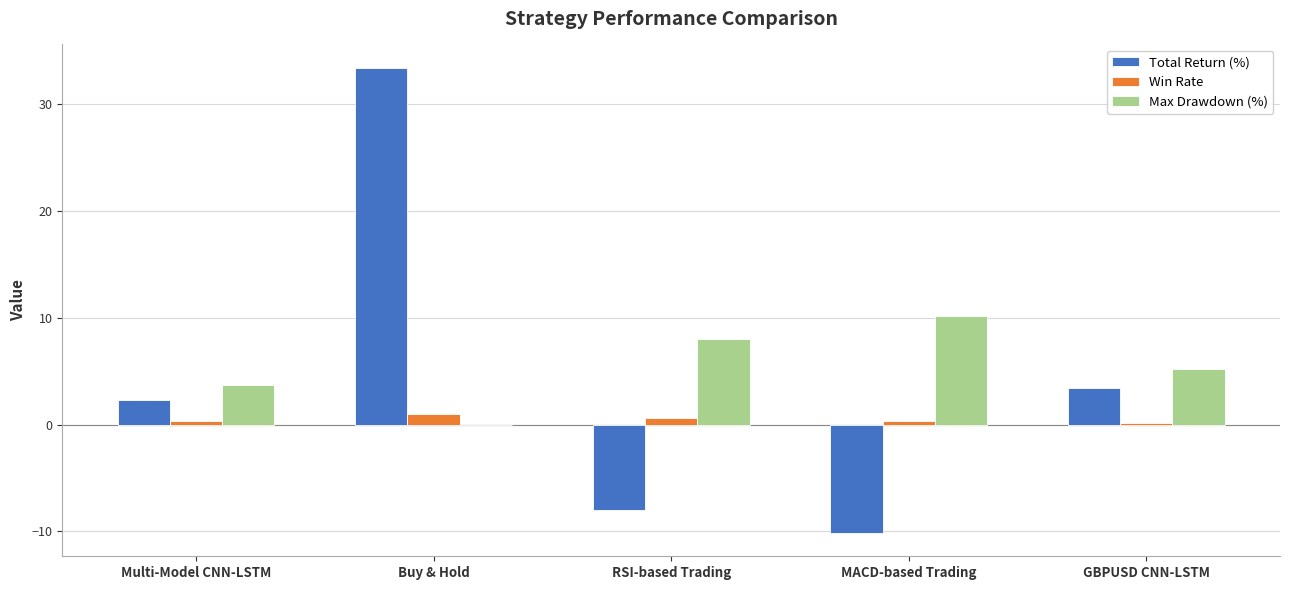

Is it true that Total Return (%) equals 2.4 at Multi-Model CNN-LSTM?

True